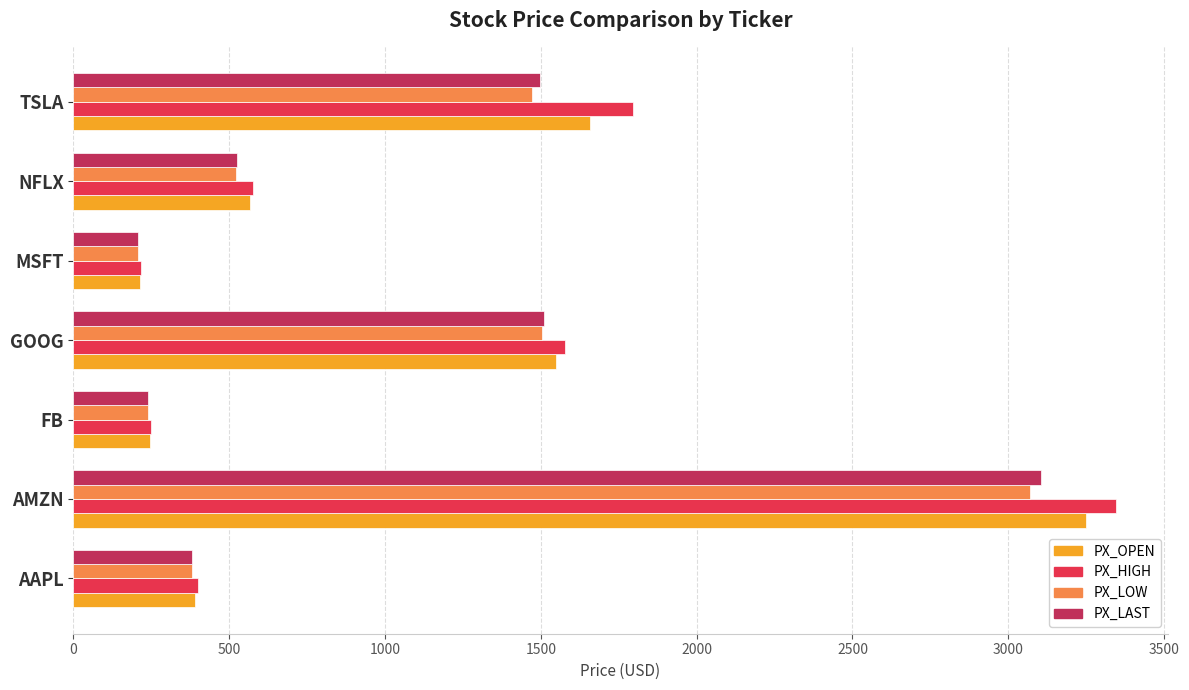

Read the PX_LOW value at AMZN.

3068.4